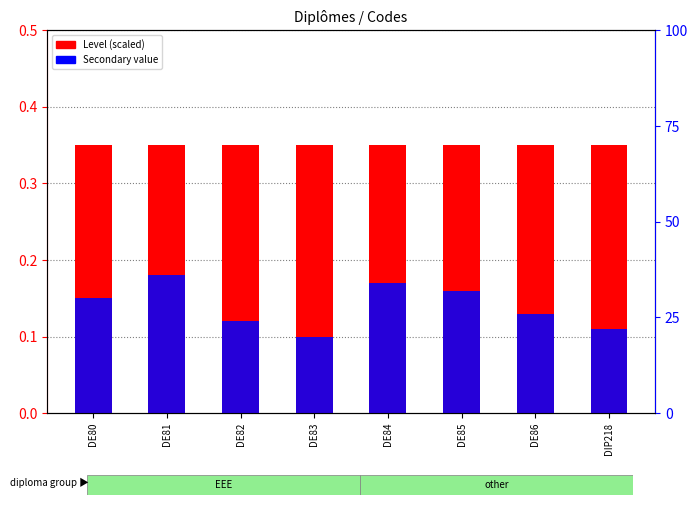

True or false: Level (scaled) has a value of 0.3 at DIP218.

True